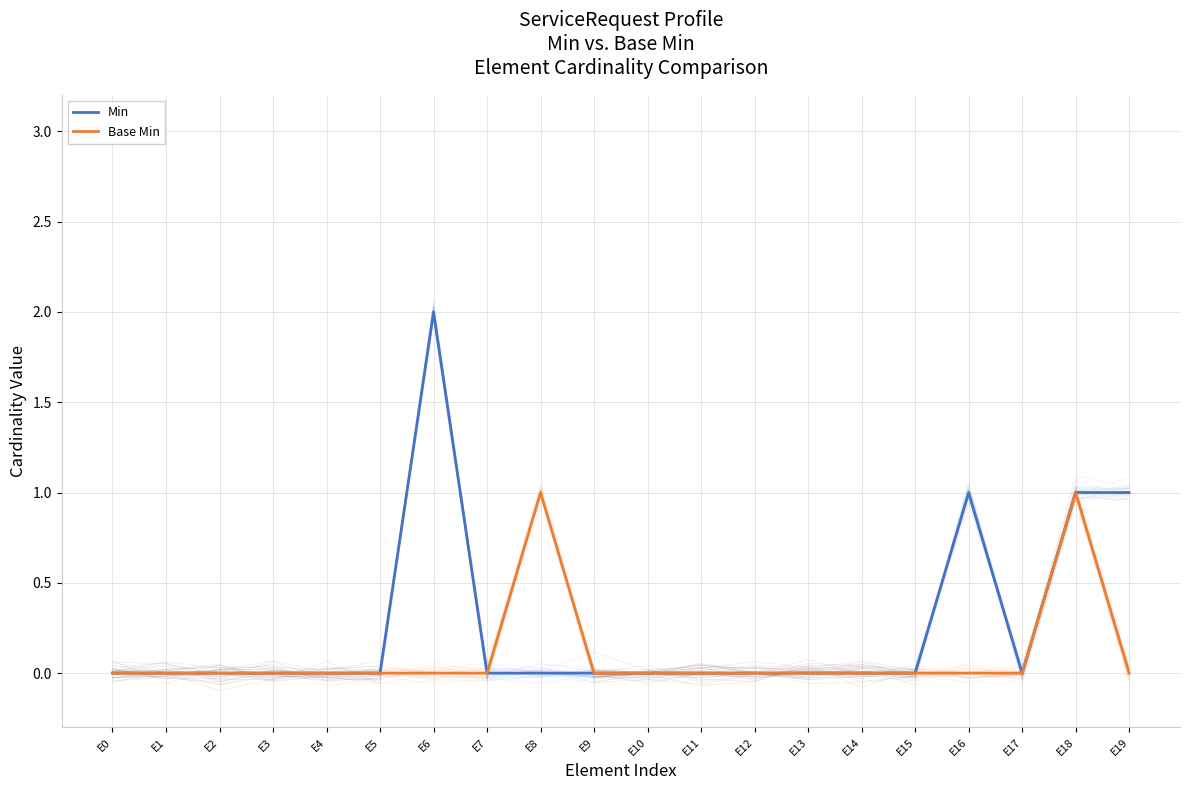

Reading left to right, extract all data points from this chart.

Min: 0	0	0	0	0	0	2	0	0	0	0	0	0	0	0	0	1	0	1	1
Base Min: 0	0	0	0	0	0	0	0	1	0	0	0	0	0	0	0	0	0	1	0